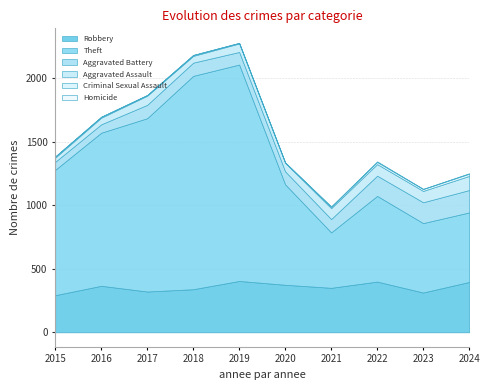

Rank the series by their maximum value, from highest to lowest.

Theft, Robbery, Aggravated Battery, Aggravated Assault, Criminal Sexual Assault, Homicide